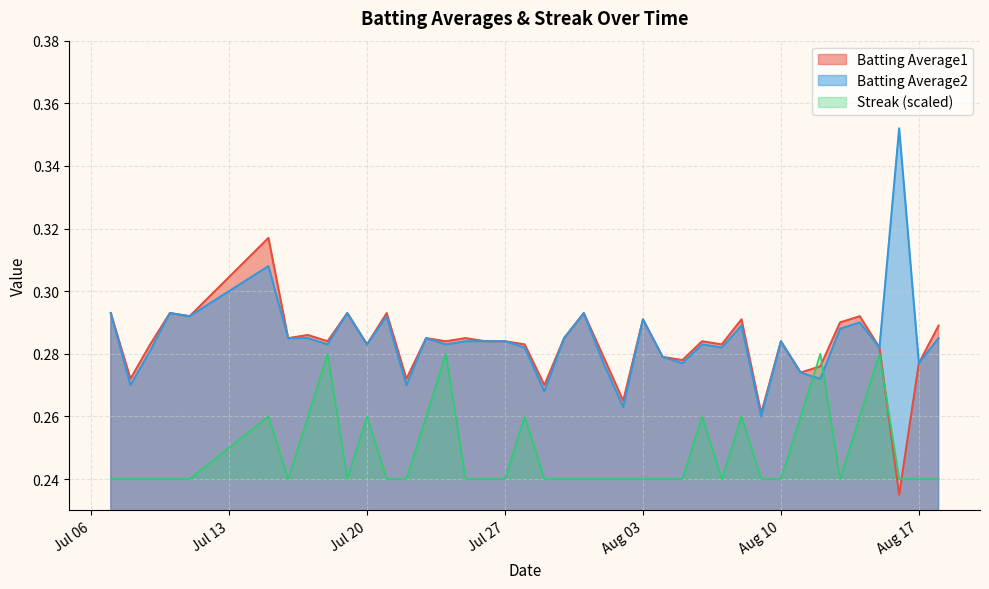

What value does the Streak series have at 2010-07-22?

0.2